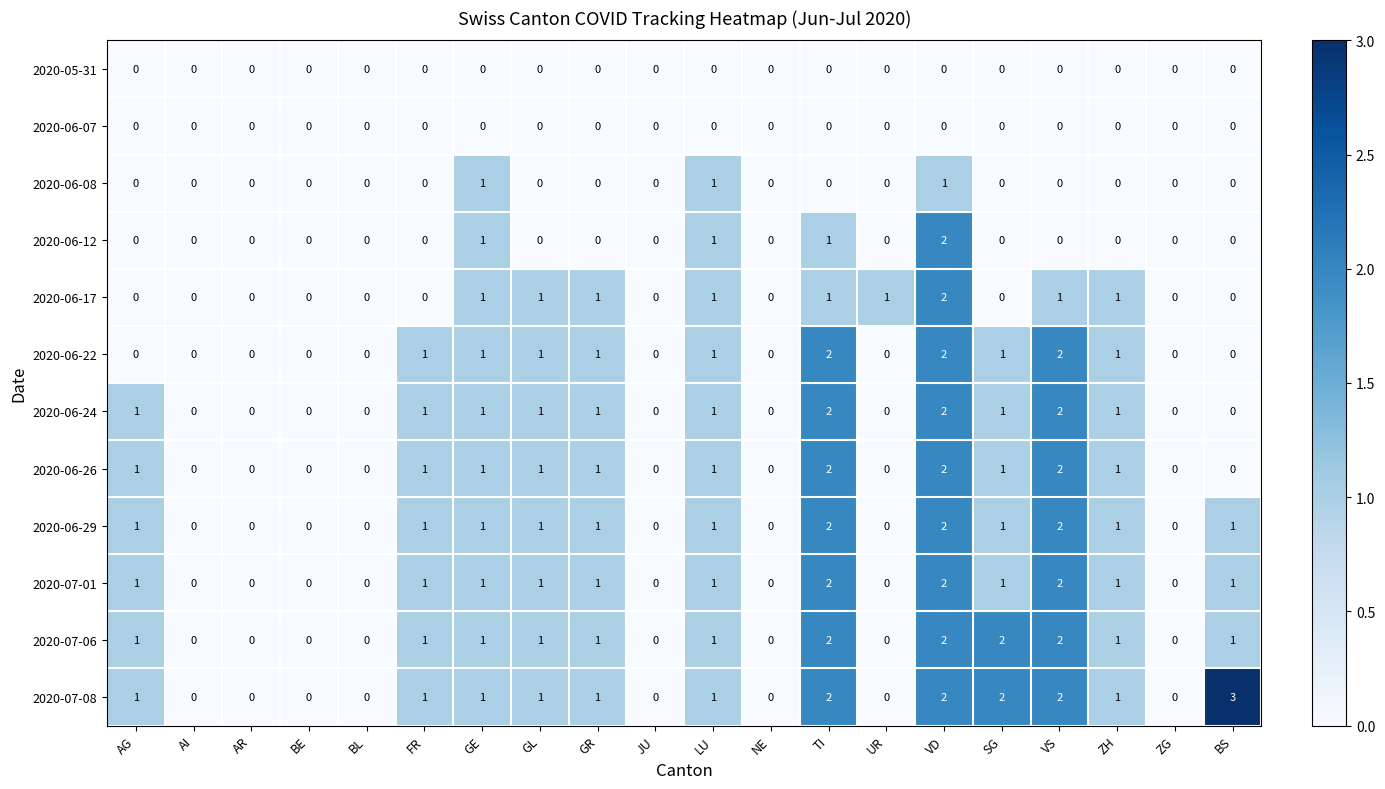

Is the value of 2020-06-08 at JU greater than the value of 2020-06-24 at LU?

No